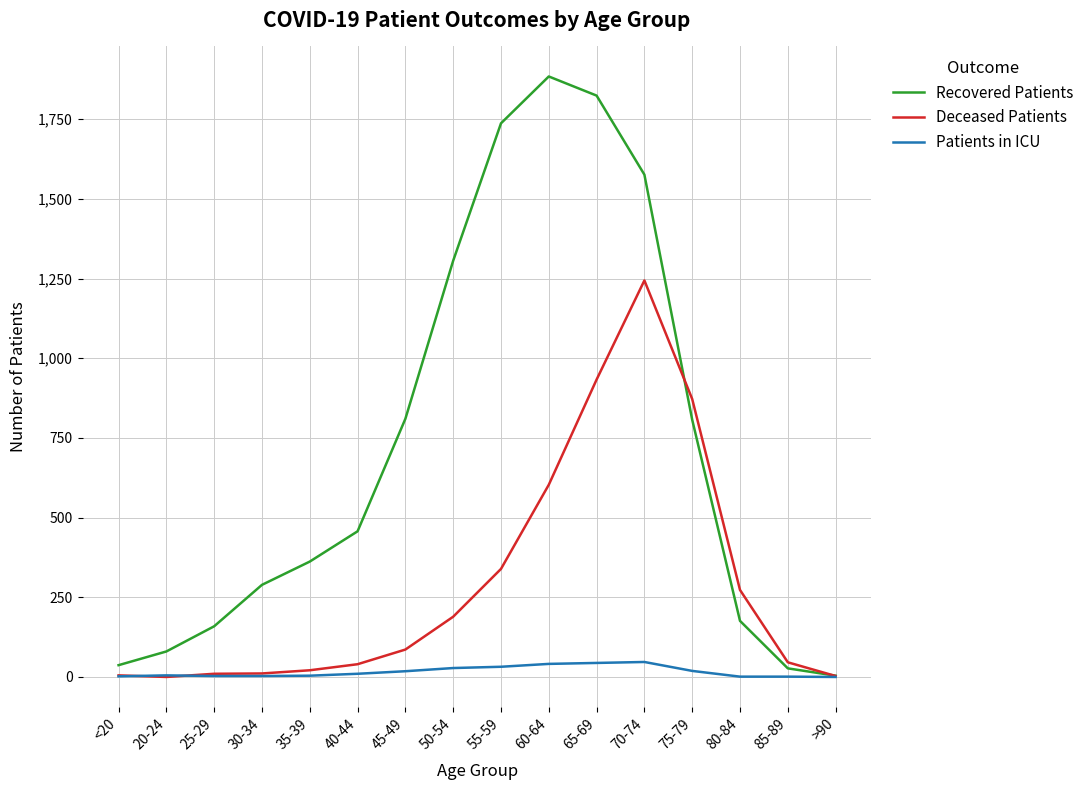

Rank the series by their average value, from lowest to highest.

Patients in ICU, Deceased Patients, Recovered Patients